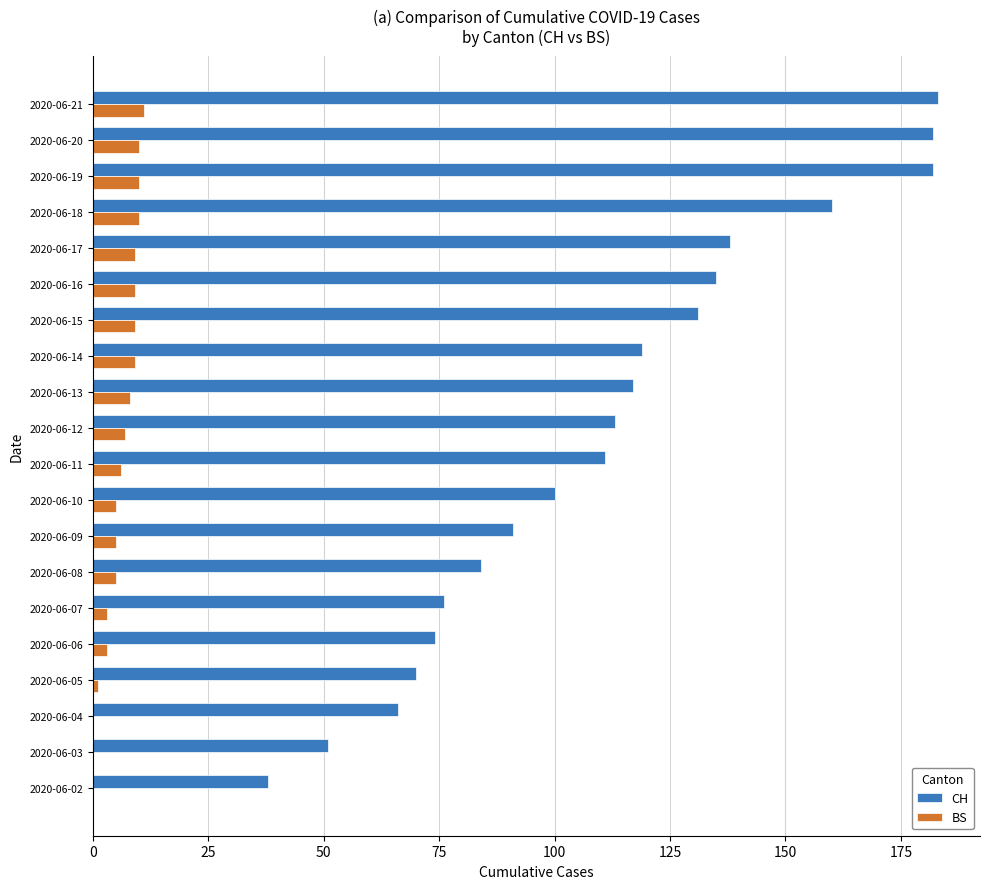

How many distinct data groups are displayed?

2